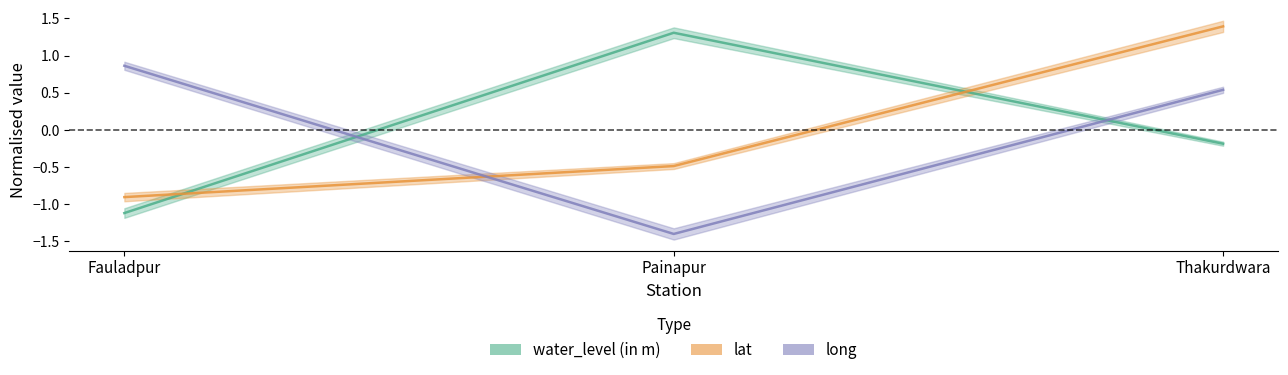

What are all the series names shown in the legend?

water_level (in m), lat, long